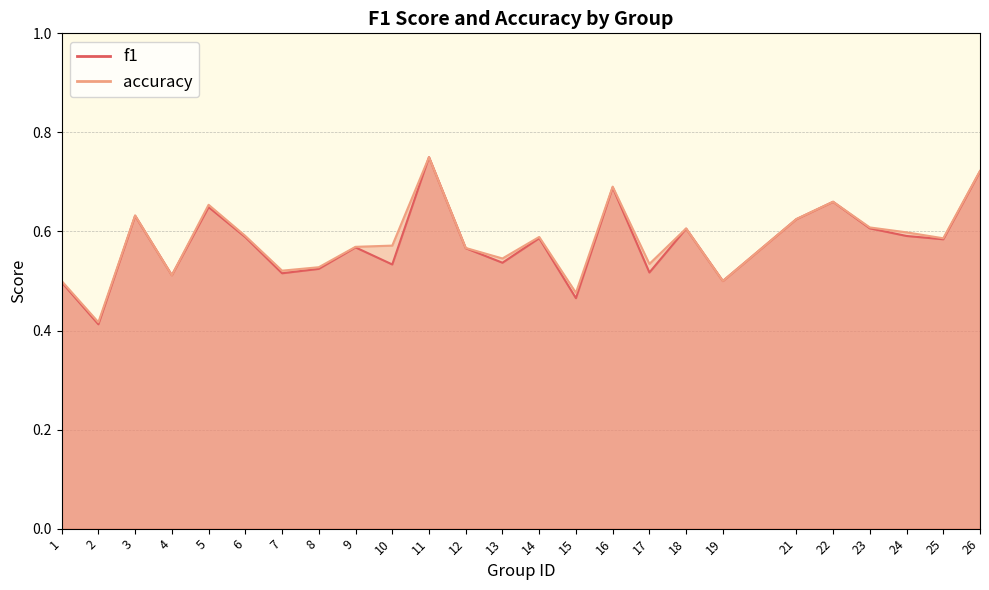

True or false: f1 and accuracy cross at least once.

False